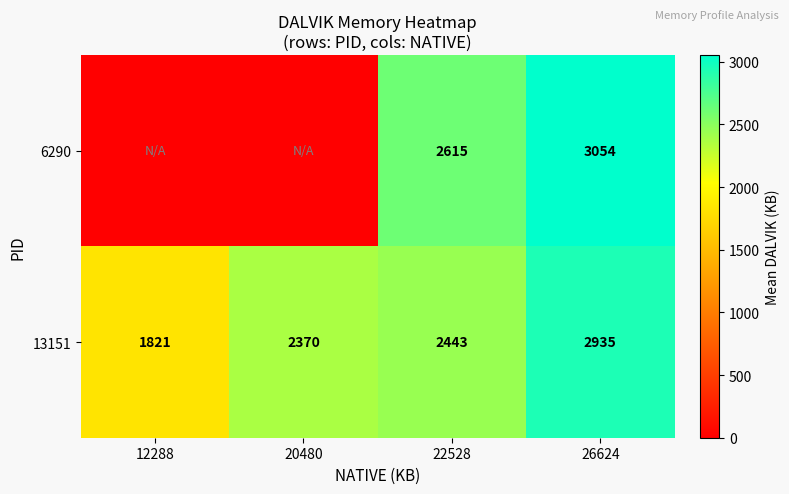

Is it true that 13151 equals 3203 at 22528?

False